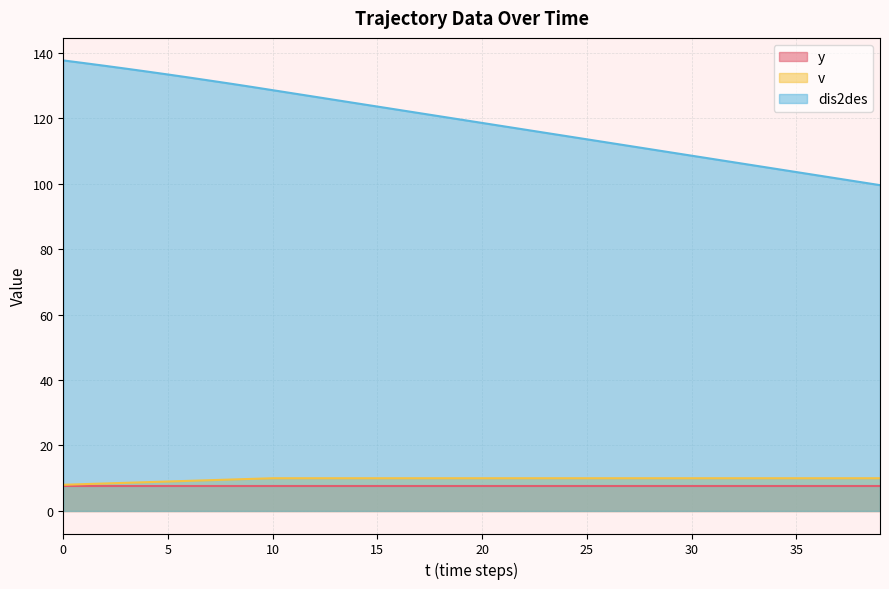

What is the lowest value of the v series?

8.0